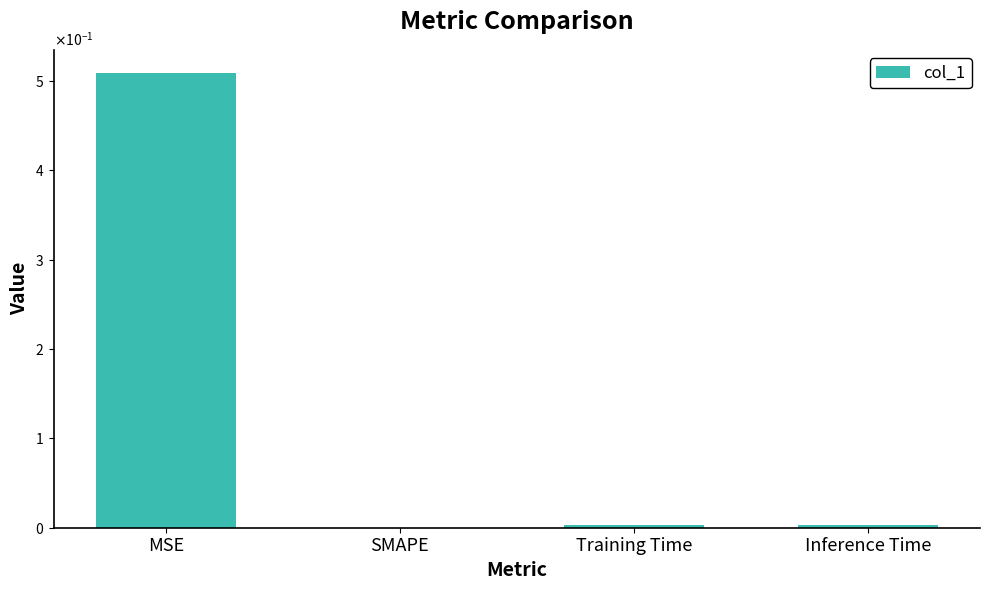

Are the bars horizontal?

No